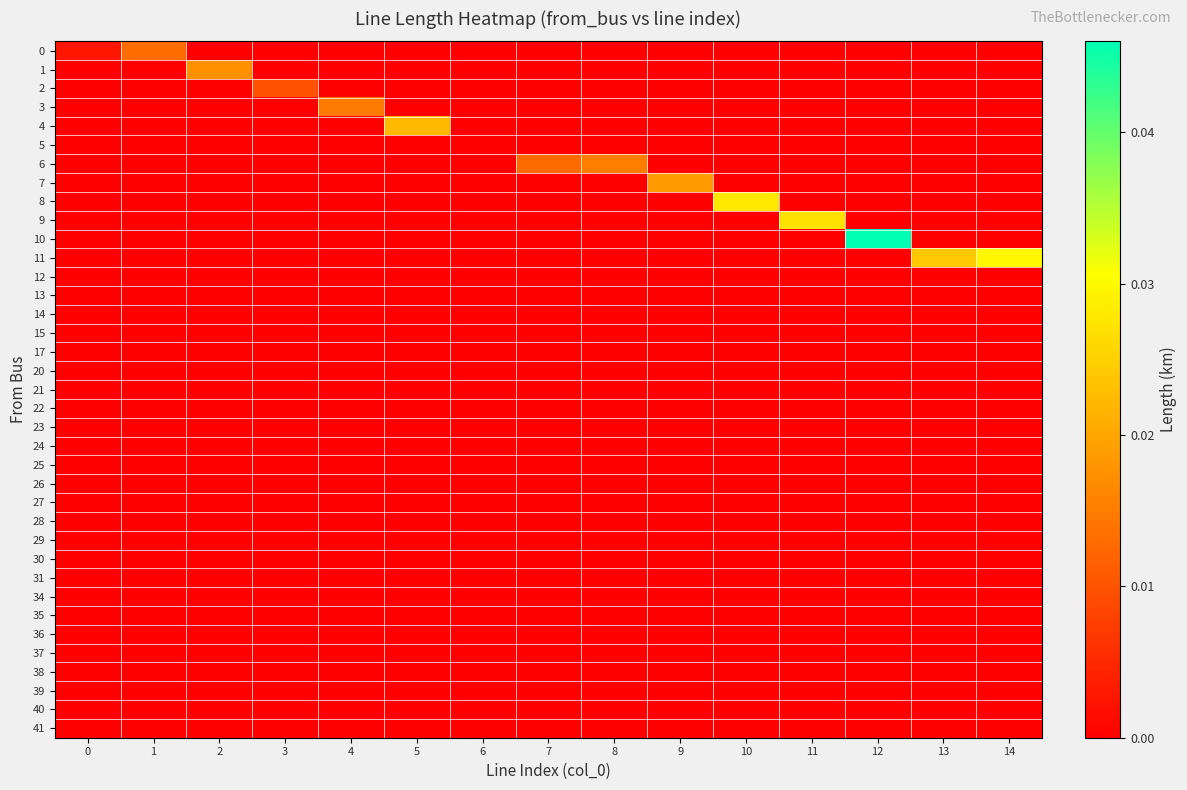

At which category is the sum across all series the highest?

12